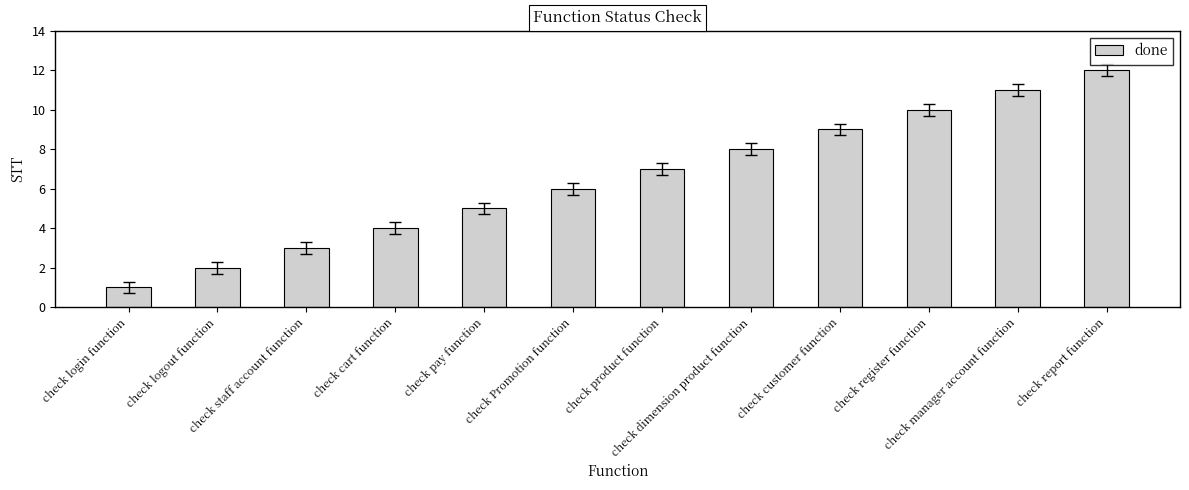

What is the sum of the values at check product function and check customer function?

16